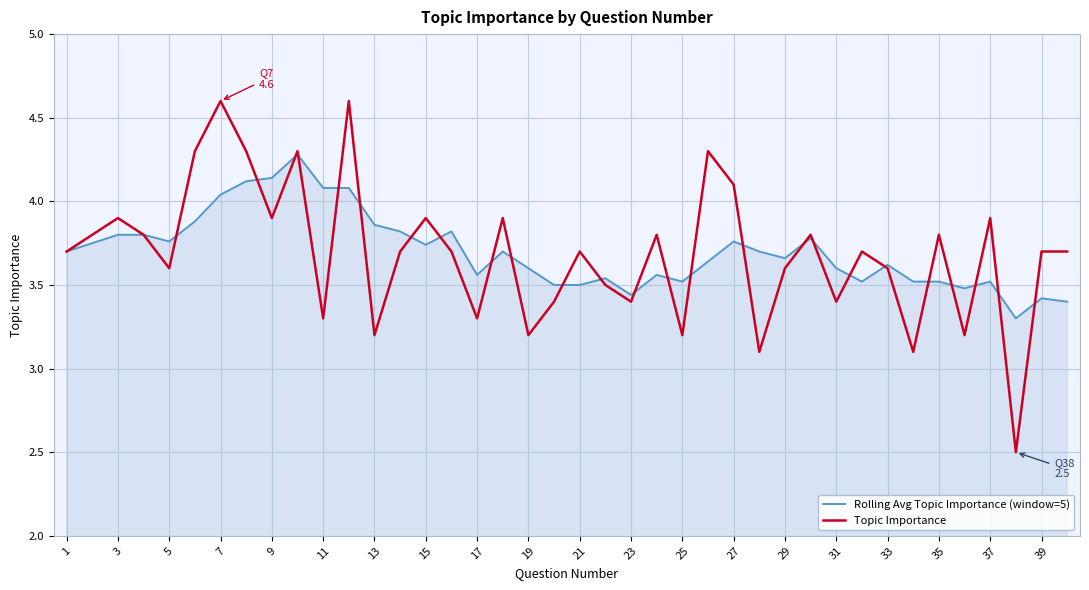

Rank the series by their maximum value, from highest to lowest.

Topic Importance, Rolling Avg Topic Importance (window=5)